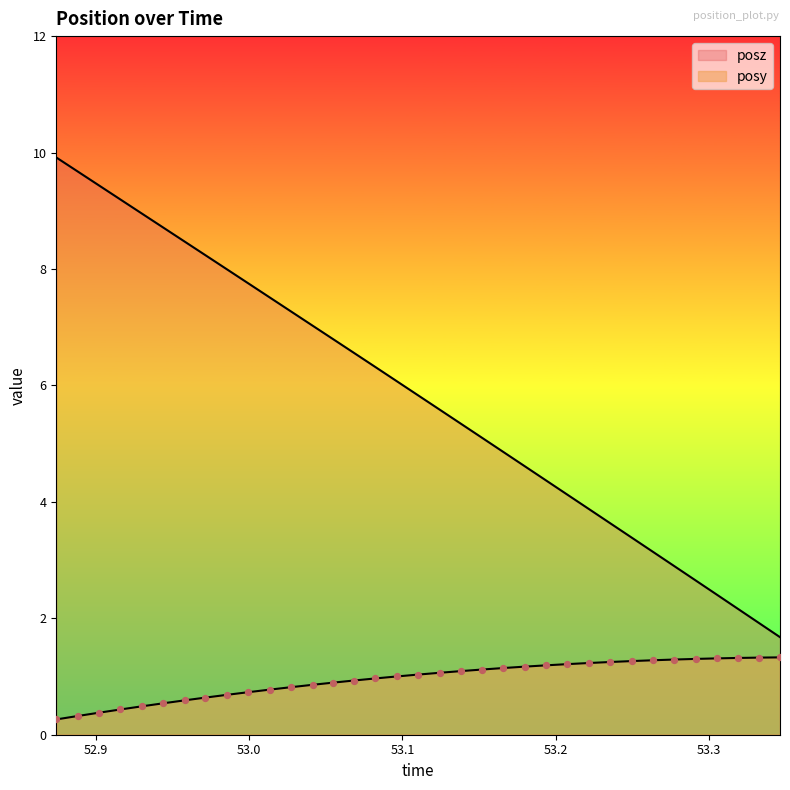

At which category is the sum across all series the highest?

52.87427